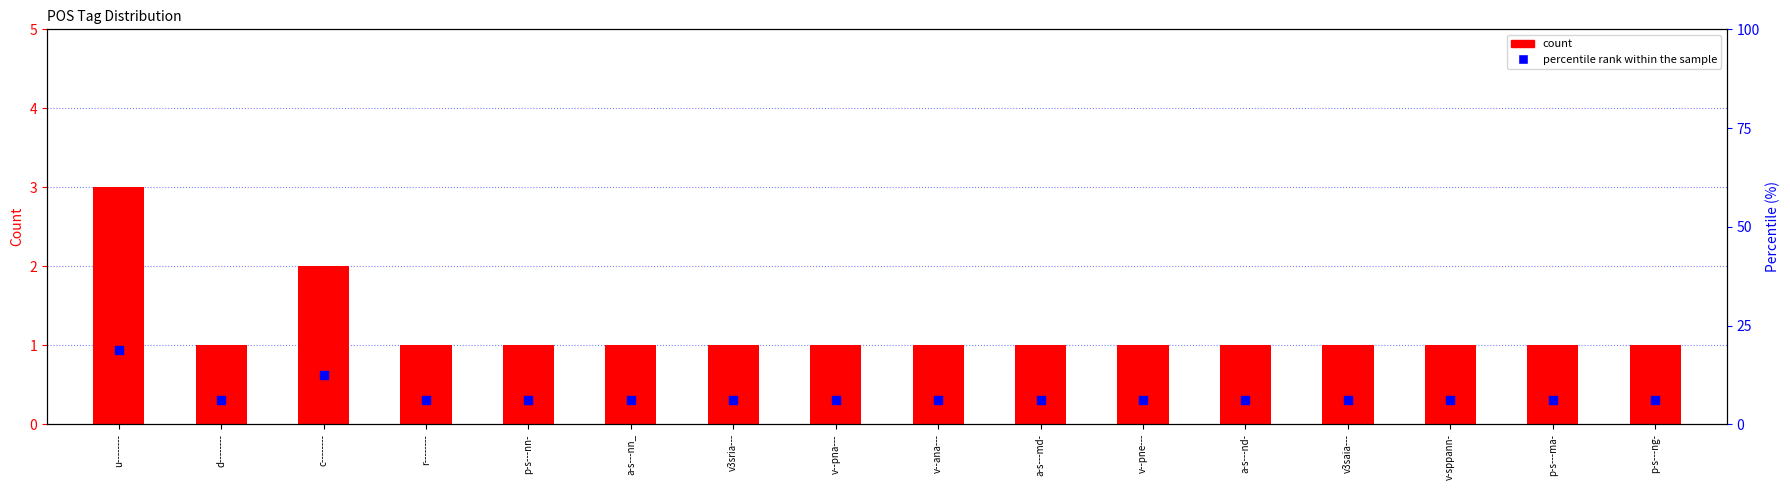

What are all the series names shown in the legend?

count, percentile rank within the sample